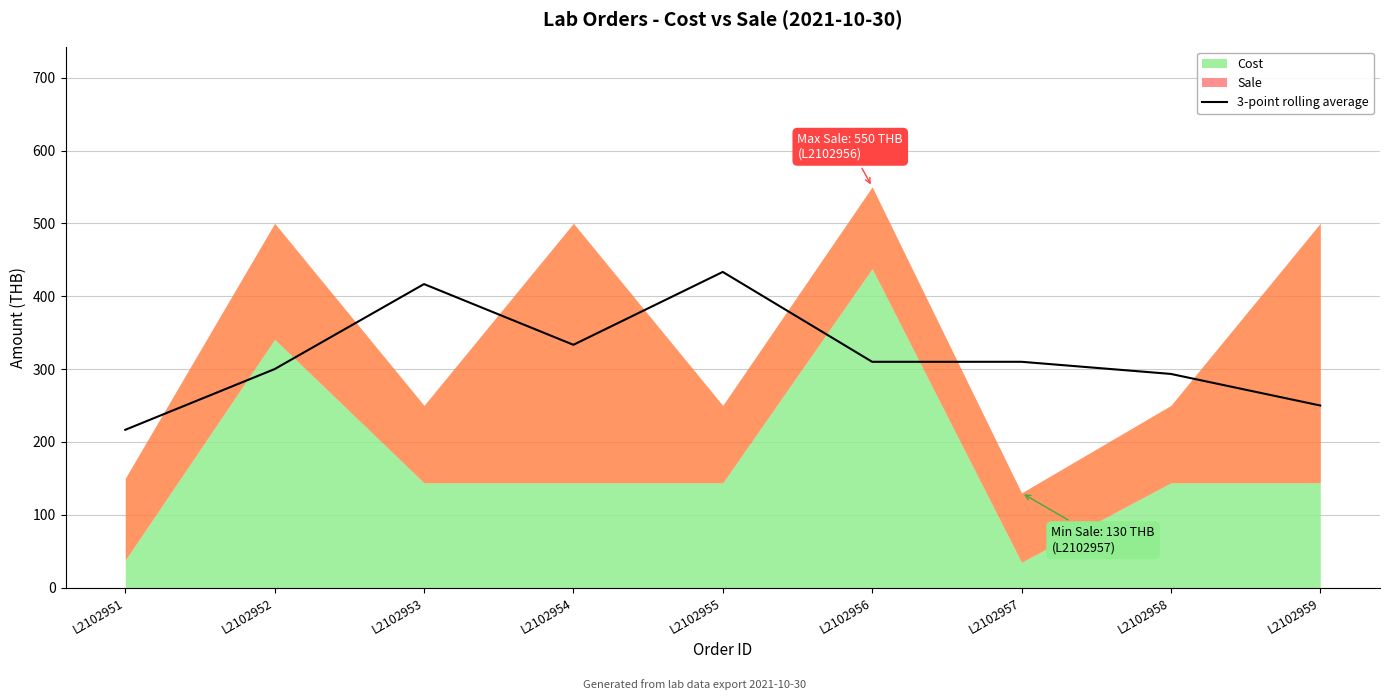

Reading left to right, list all the values displayed in this chart.

L2102951=216.7	L2102952=300.0	L2102953=416.7	L2102954=333.3	L2102955=433.3	L2102956=310.0	L2102957=310.0	L2102958=293.3	L2102959=250.0